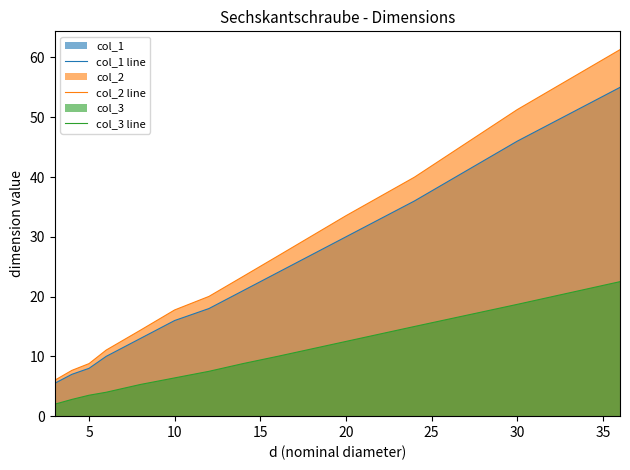

Which series has the largest range (max minus min)?

col_2 line